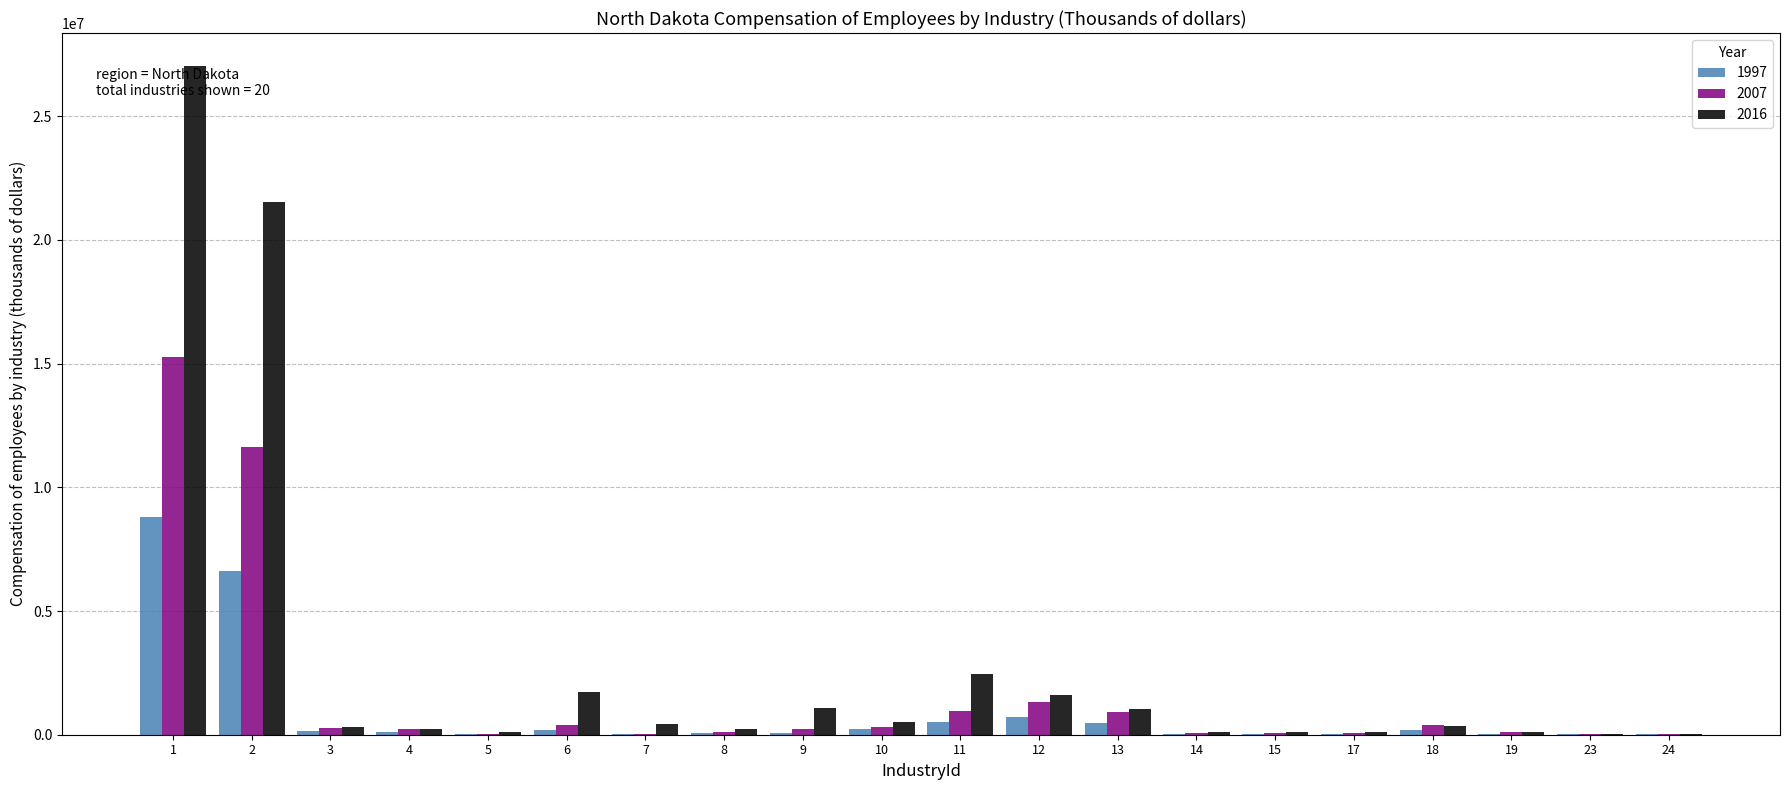

Which series has the largest total across all categories?

2016